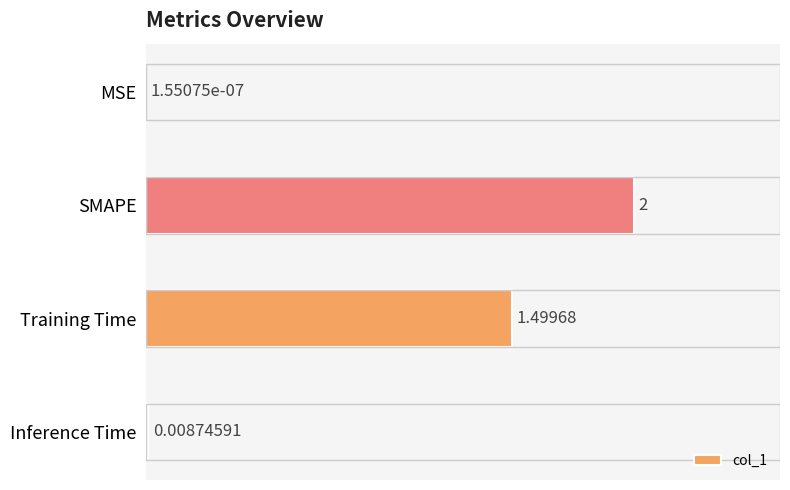

Which has a higher value, SMAPE or Training Time?

SMAPE